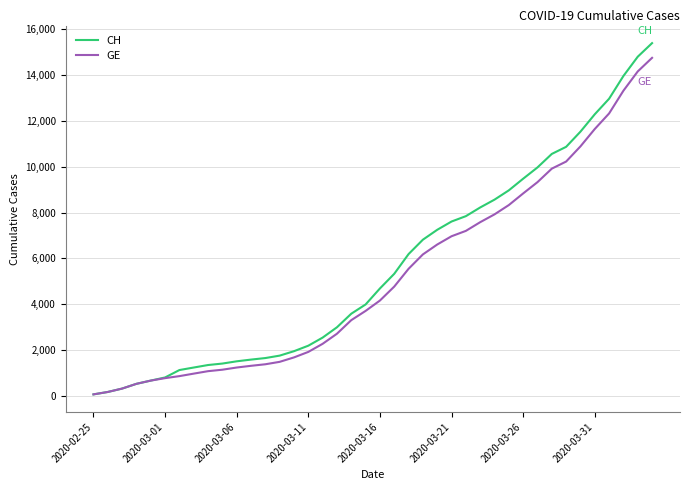

How many lines are shown in the chart?

2